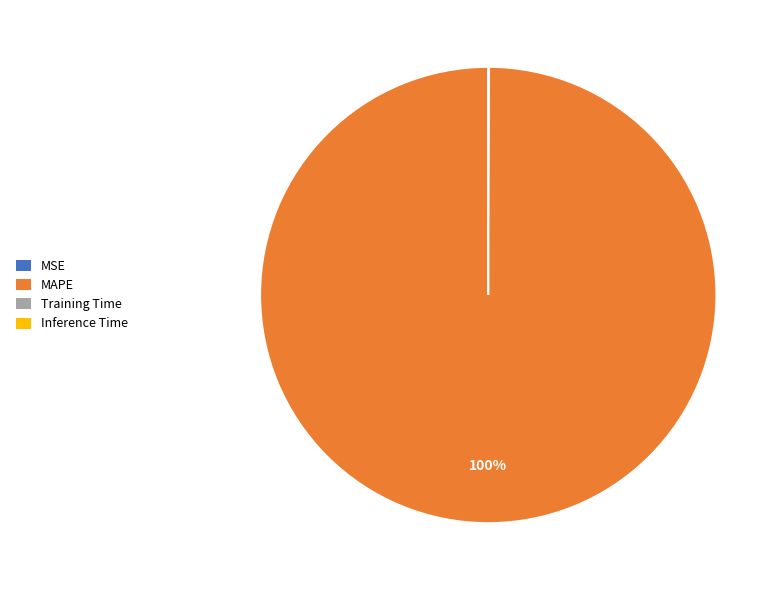

The MAPE slice represents 100% of the pie. True or false?

True